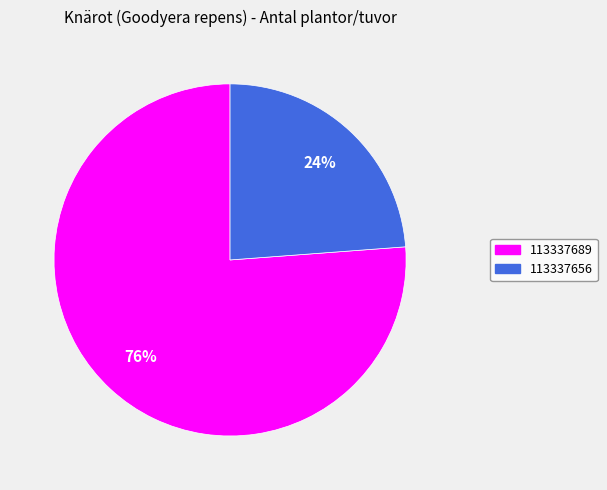

Count the number of slices in the pie.

2